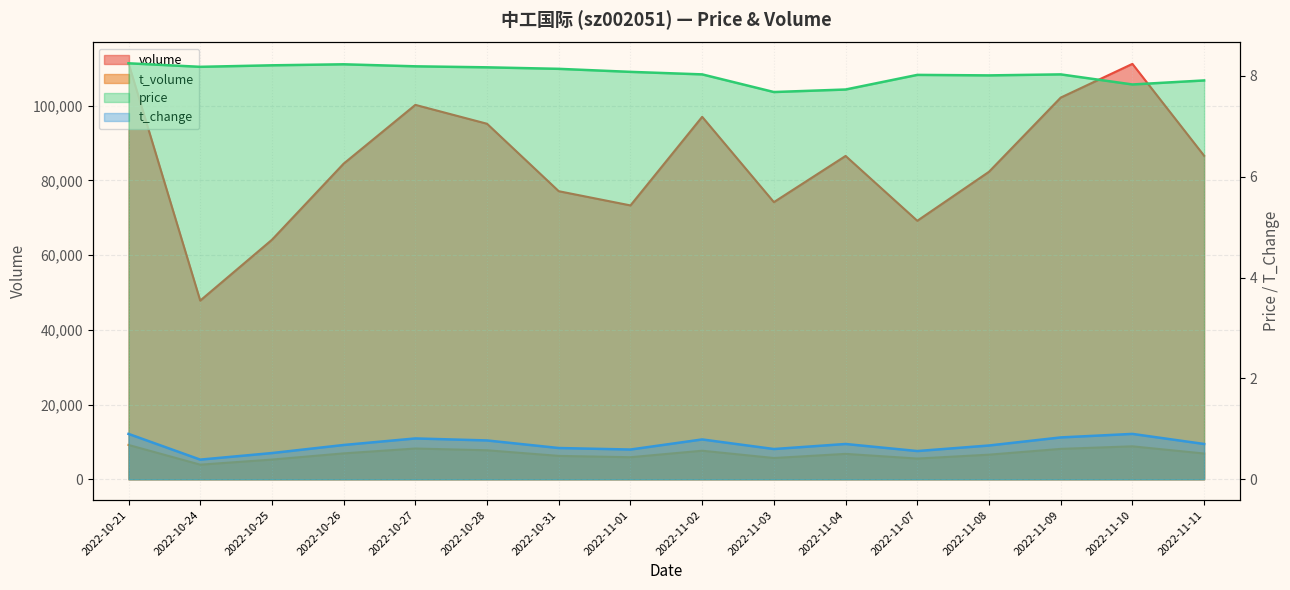

What is the highest value of the price series?

8.2